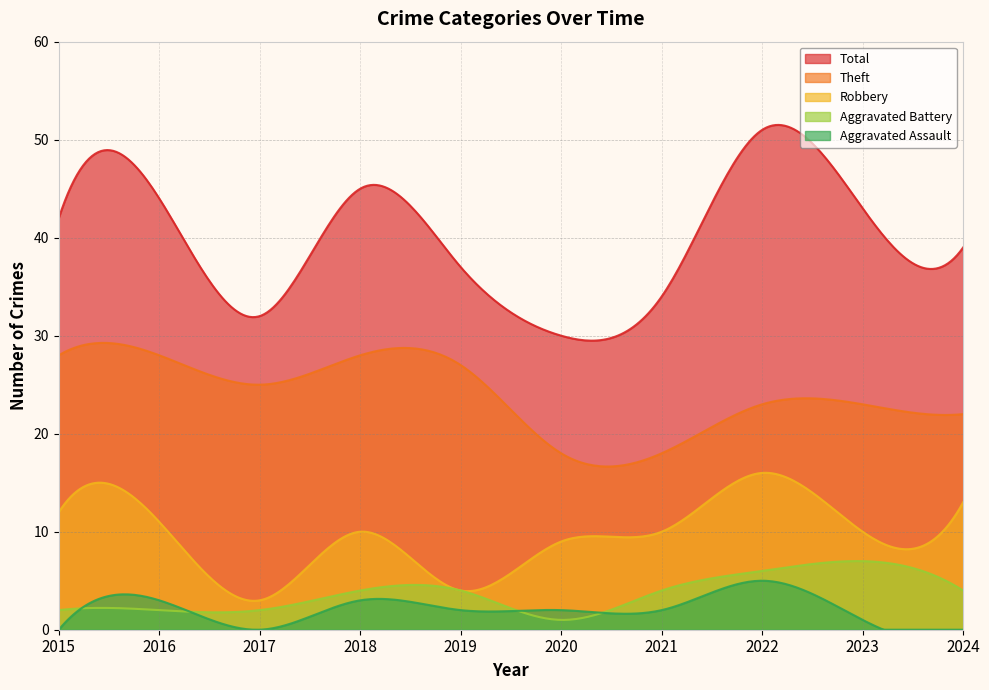

Reading left to right, extract all data points from this chart.

Robbery: 12	11	3	10	4	9	10	16	10	13
Theft: 28	28	25	28	27	18	18	23	23	22
Aggravated Battery: 2	2	2	4	4	1	4	6	7	4
Aggravated Assault: 0	3	0	3	2	2	2	5	1	0
Total: 42	44	32	45	37	30	34	51	43	39